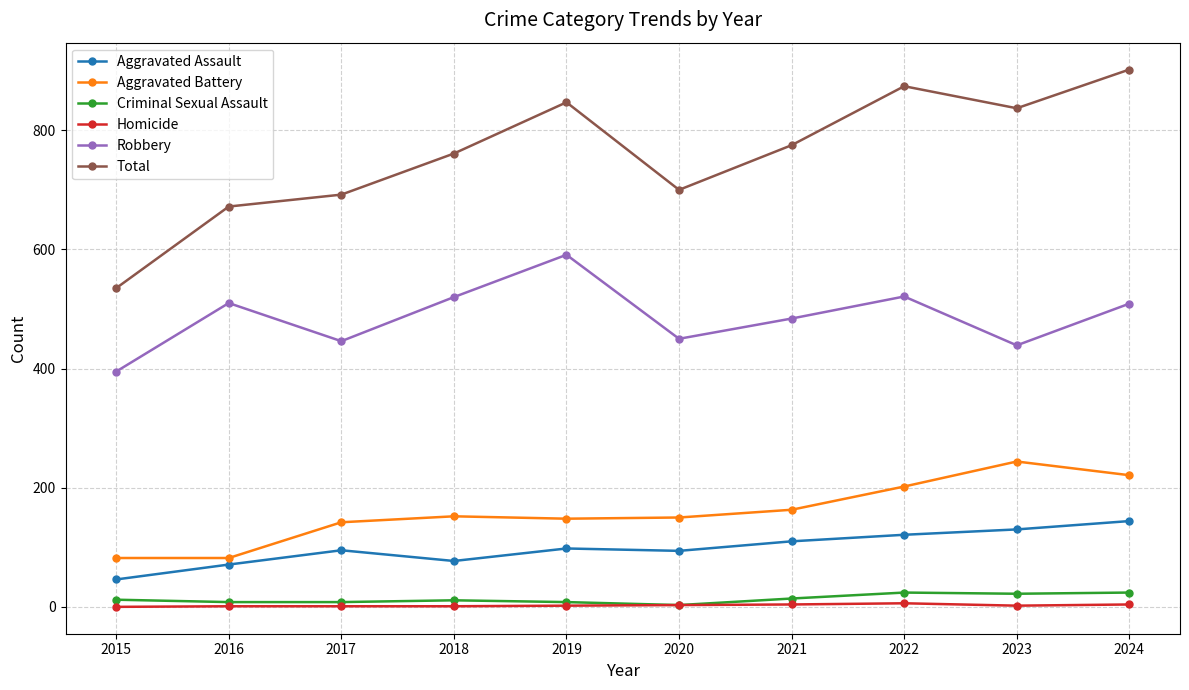

True or false: Aggravated Battery and Aggravated Assault intersect in this chart.

False